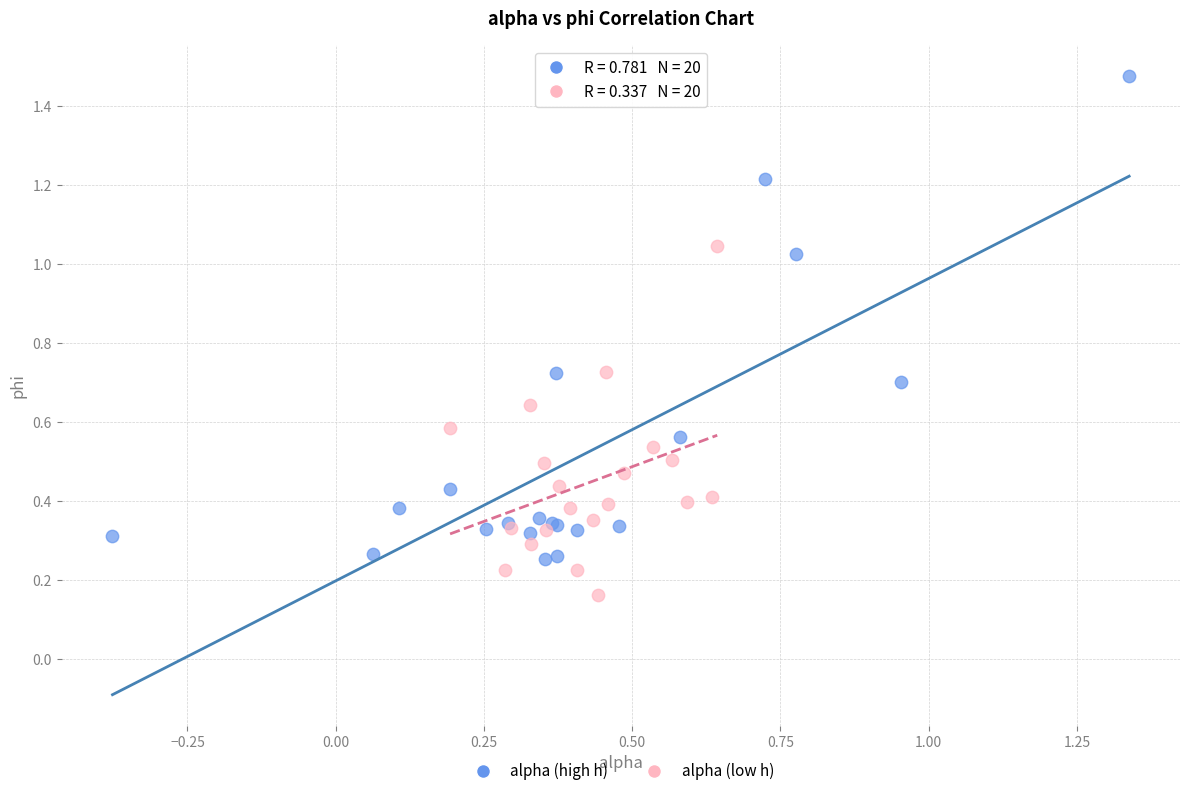

Which series reaches the maximum Y coordinate?

alpha (high h)